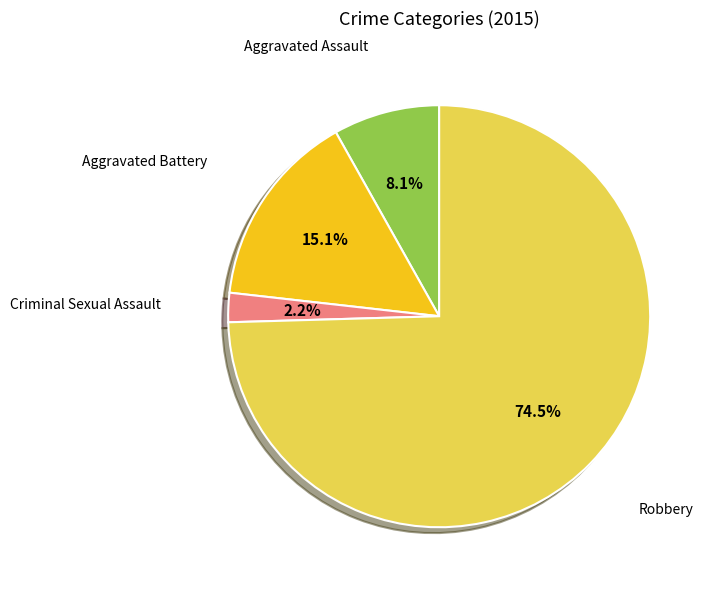

Is there any slice that represents more than half of the pie?

Yes